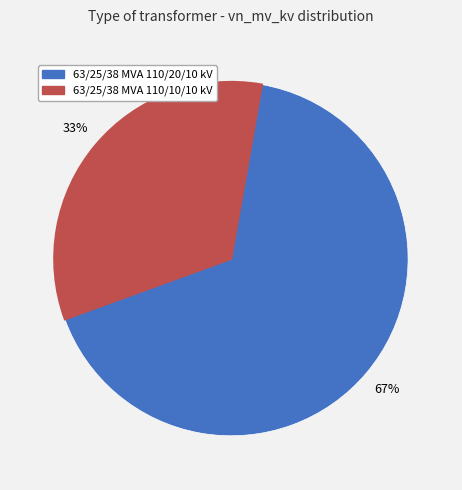

To the nearest percent, what is the average slice percentage?

50%